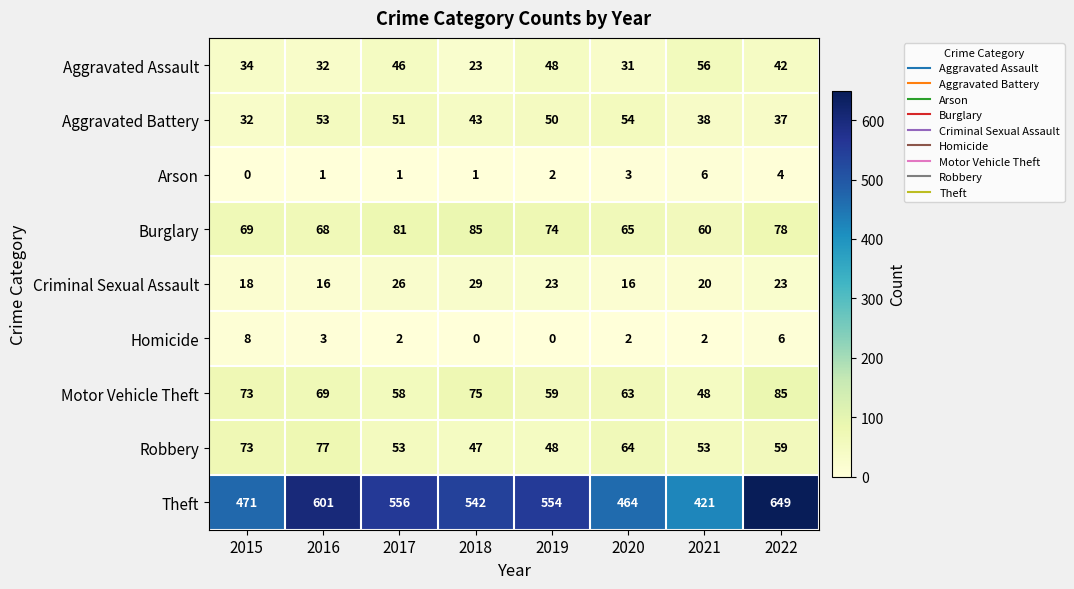

The value of Aggravated Assault at 2018 is 23. True or false?

True